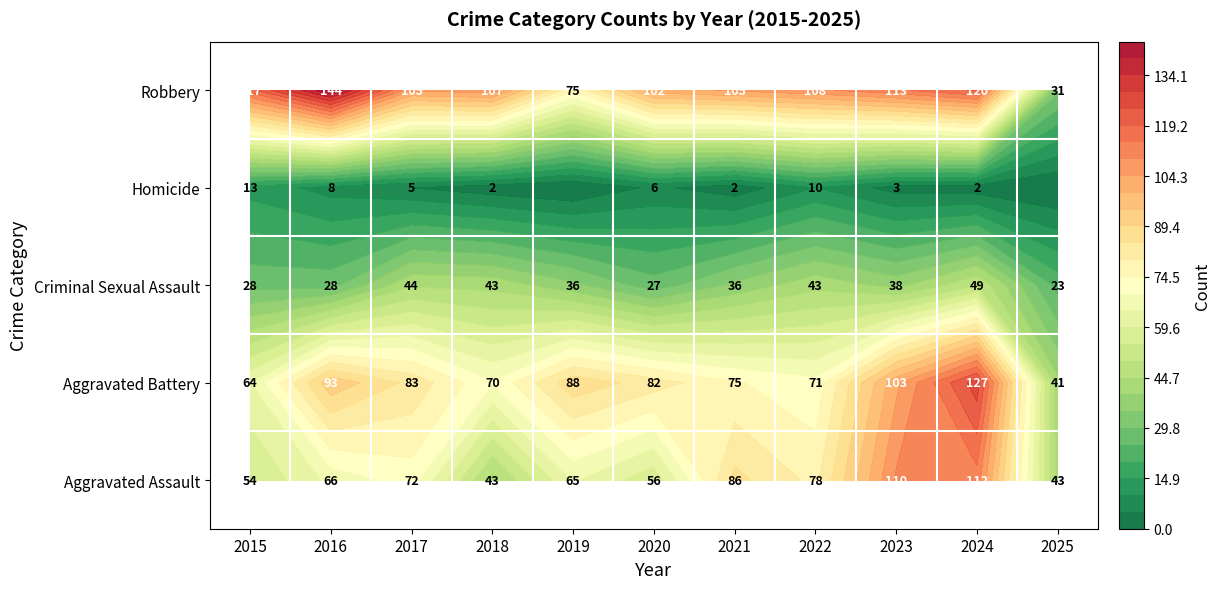

Reading left to right, list all the values displayed in this chart.

Aggravated Assault: 54	66	72	43	65	56	86	78	110	112	43
Aggravated Battery: 64	93	83	70	88	82	75	71	103	127	41
Criminal Sexual Assault: 28	28	44	43	36	27	36	43	38	49	23
Homicide: 13	8	5	2	0	6	2	10	3	2	0
Robbery: 117	144	105	107	75	102	105	108	113	120	31